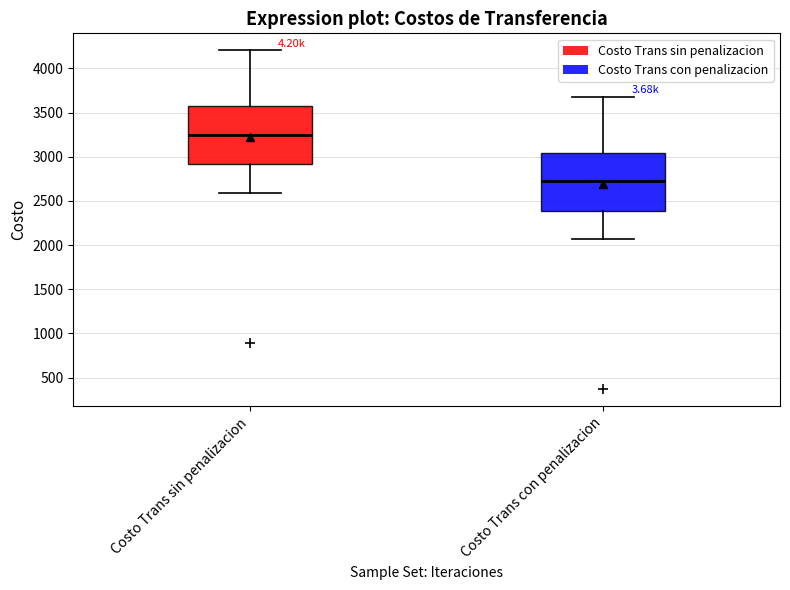

Which box has the highest median line?

Costo Trans sin penalizacion